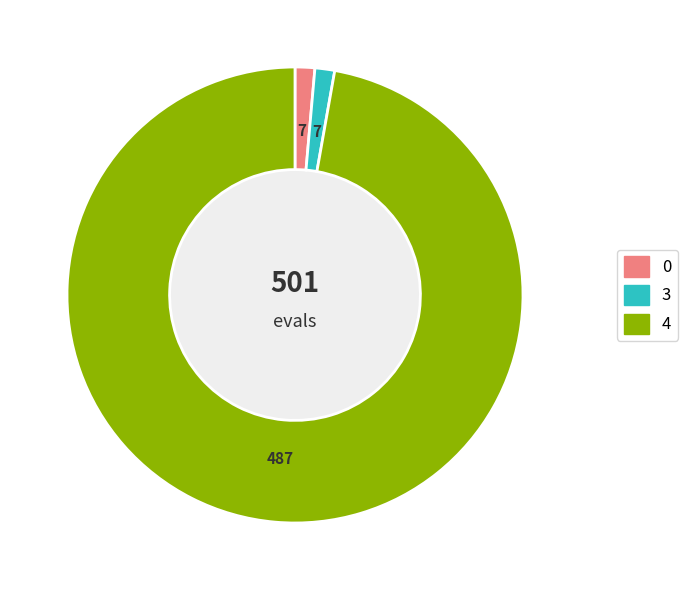

Does 3 represent more than half of the total?

No